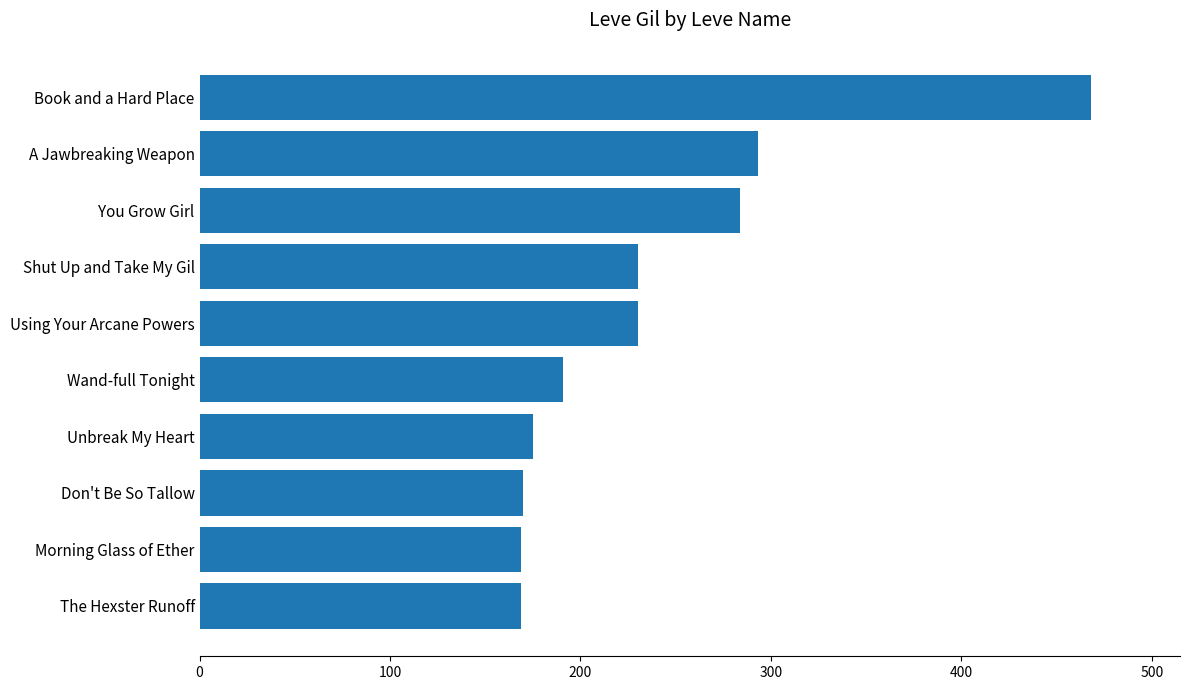

What is the minimum value shown in the chart?

169